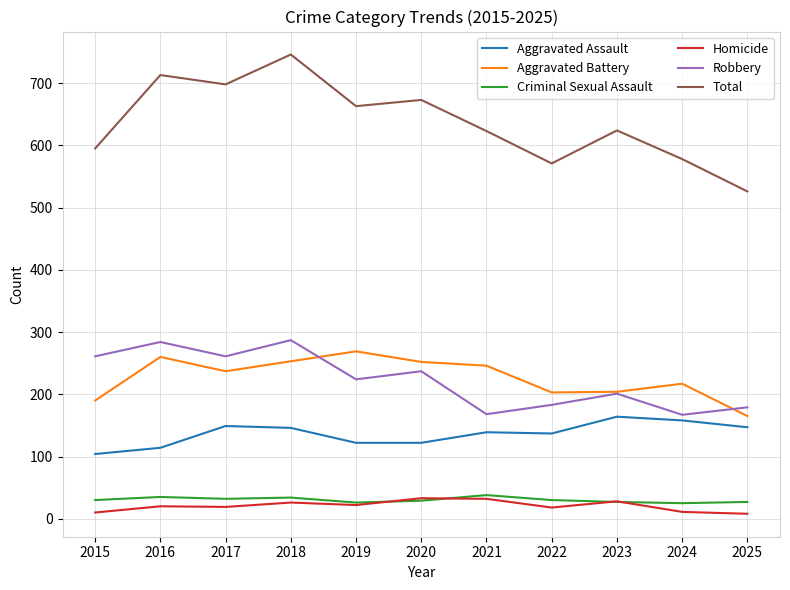

What is the approximate value of Aggravated Battery at 2021, to the nearest 10?

250